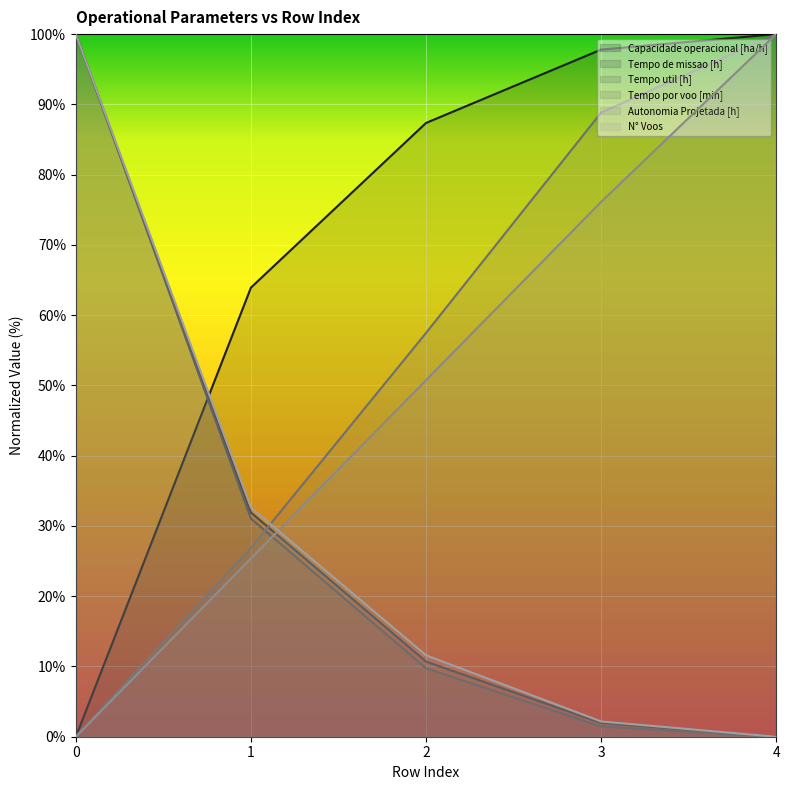

At how many categories does at least one series exceed 22?

5